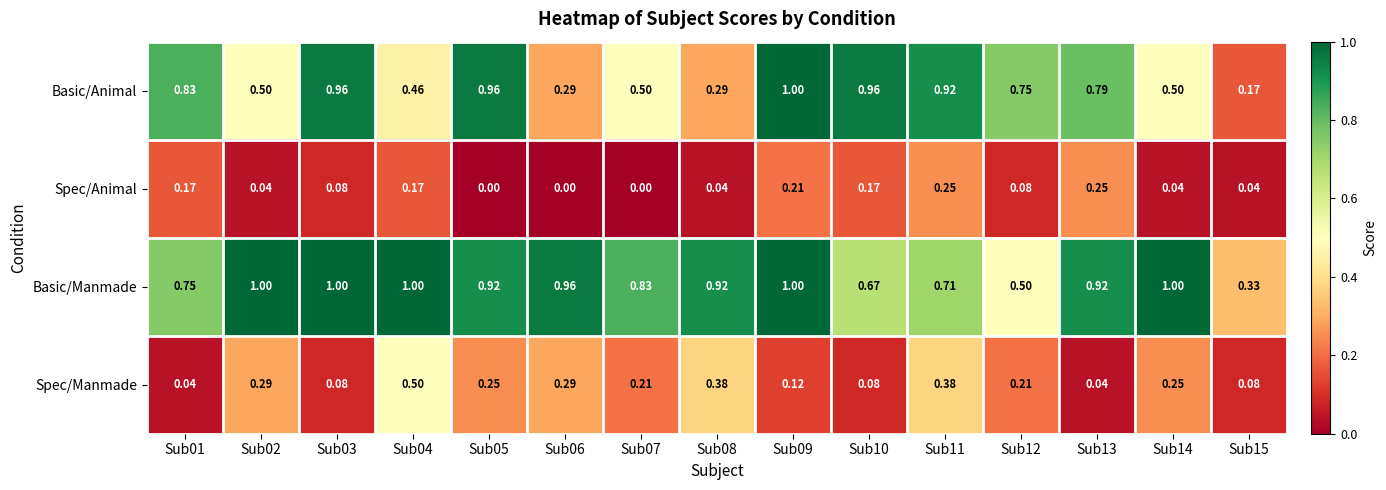

Rank the series at Sub13 from highest to lowest value.

Basic/Manmade, Basic/Animal, Spec/Animal, Spec/Manmade